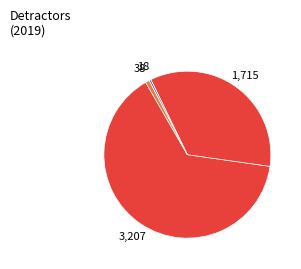

How many slices are in this pie chart?

4